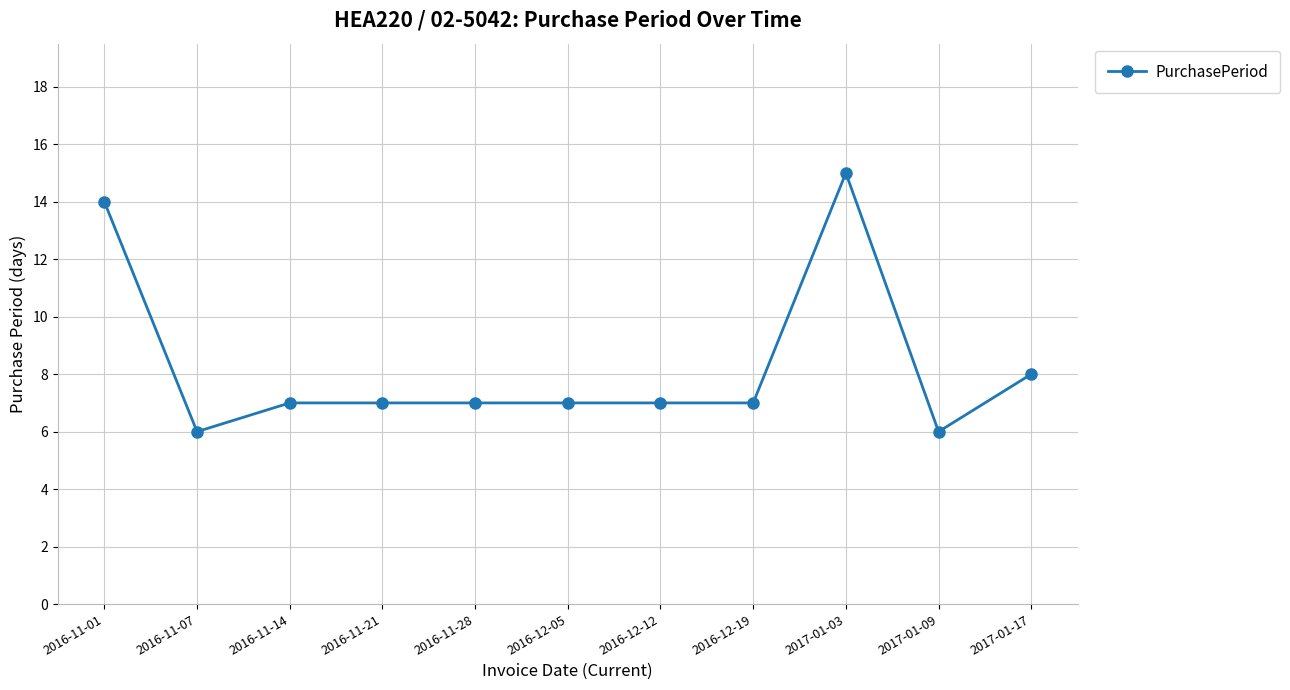

Between 2016-11-28 and 2016-11-01, which is larger?

2016-11-01